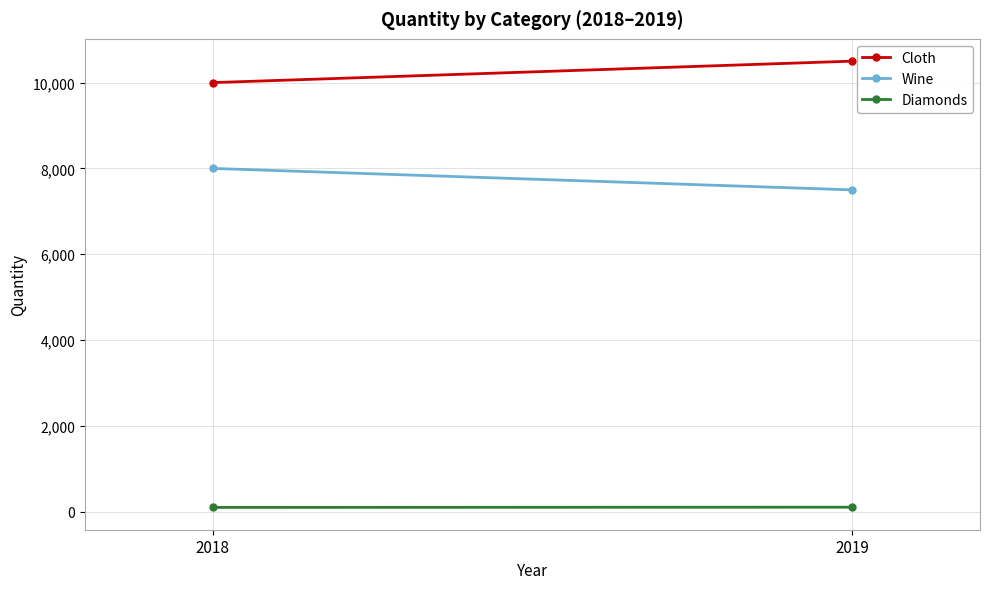

What is the value of the Cloth point at the 2nd from the left?

10500